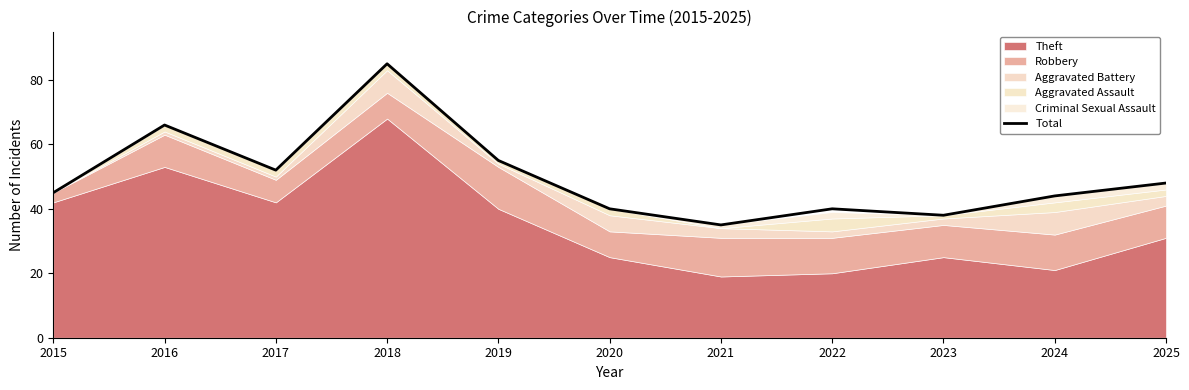

Between 2023 and 2019, which is larger?

2019